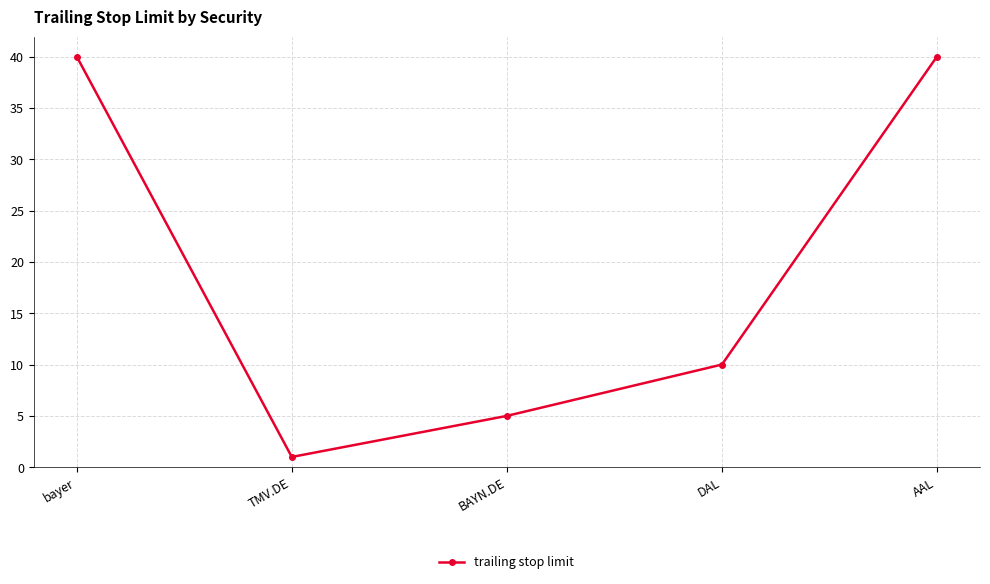

What is the ratio of the value at TMV.DE to the value at BAYN.DE?

0.2